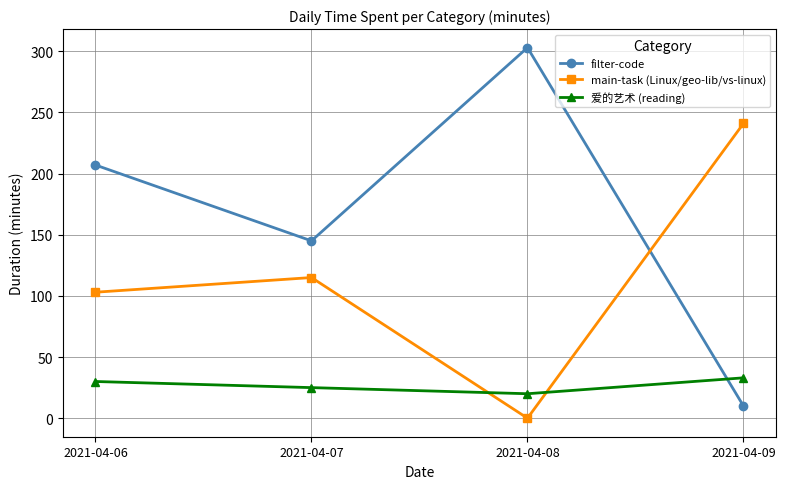

What is the value of the filter-code point at the 1st from the left?

207